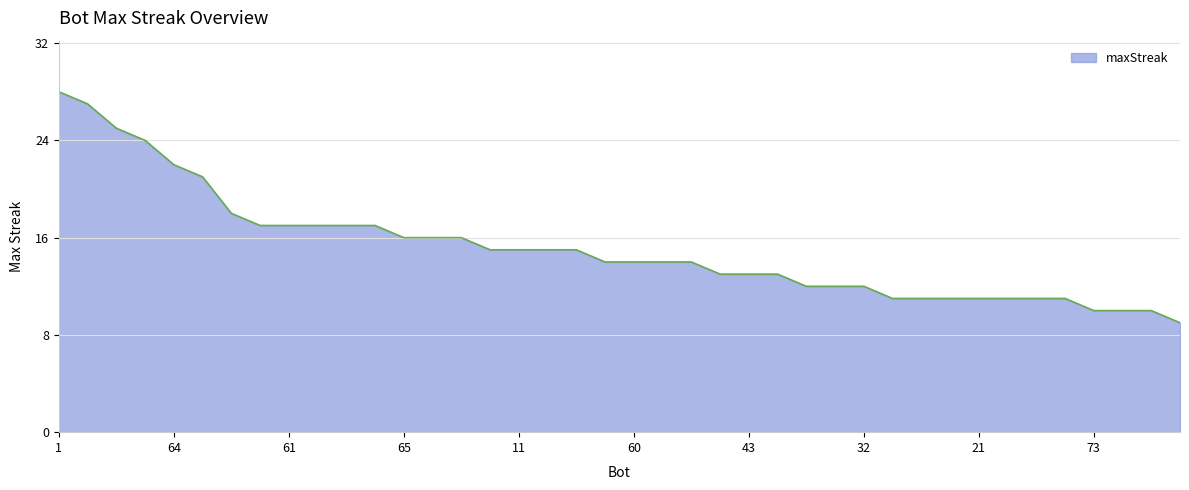

What is the smallest value displayed?

9